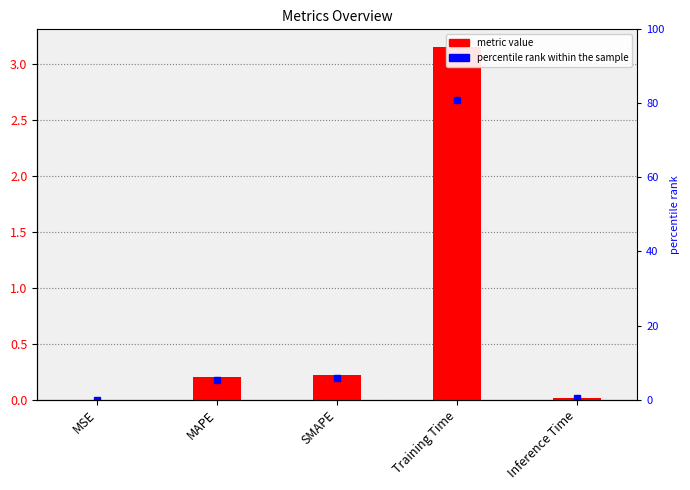

Reading left to right, what are all the values shown in this chart?

0.0	0.2	0.2	3.2	0.0